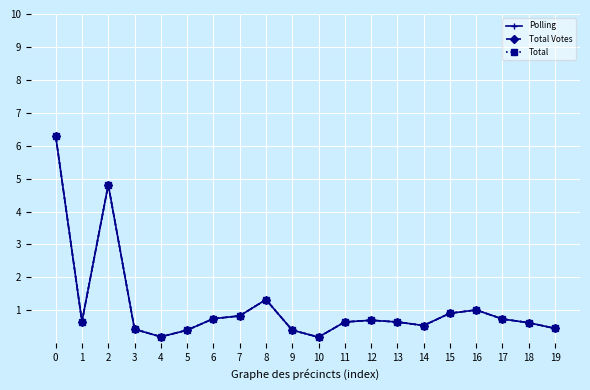

What value does the Polling series have at 3?

0.4